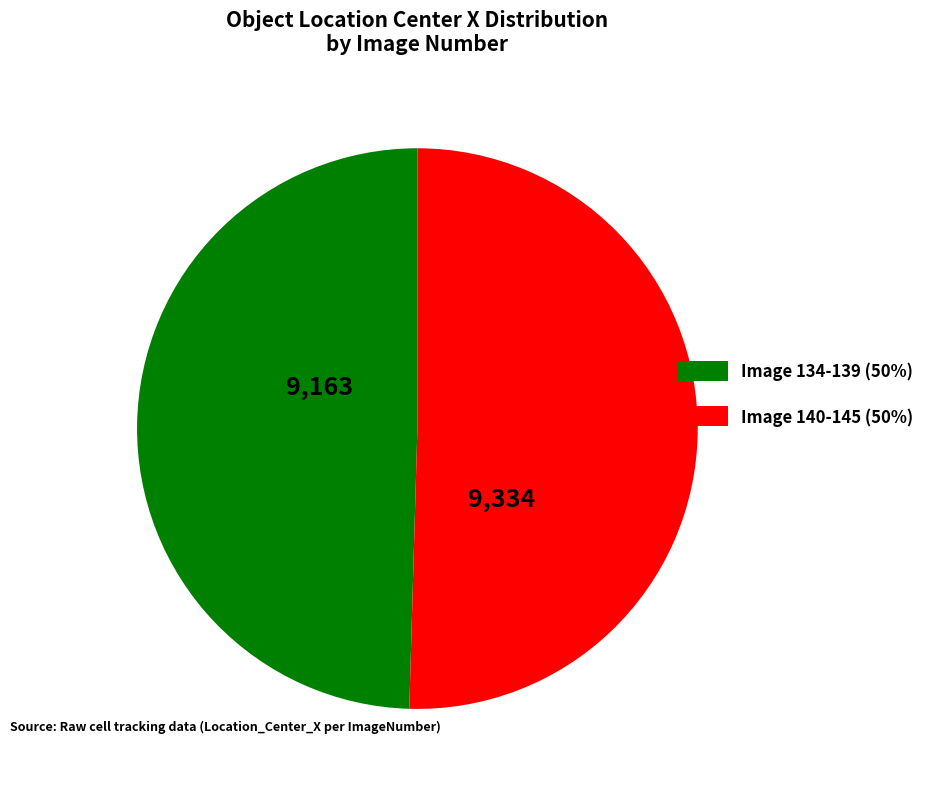

Is there any slice that represents more than half of the pie?

Yes